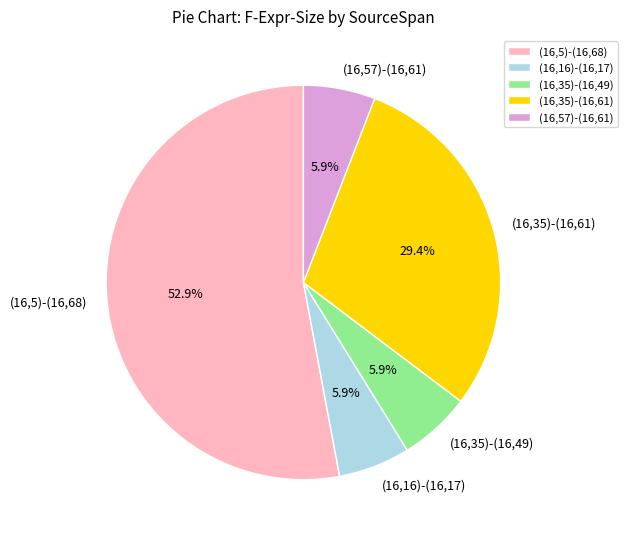

How much of the chart is everything except (16,35)-(16,61)?

70.6%